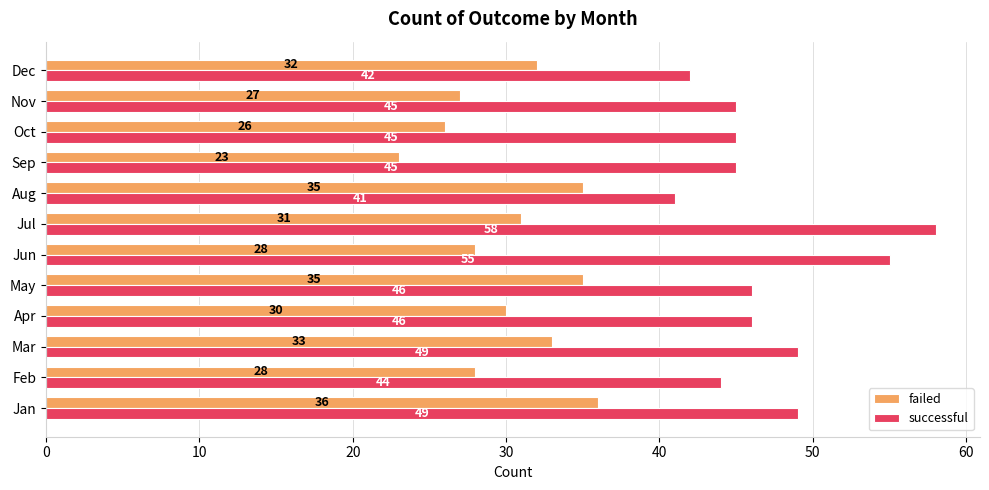

What is the approximate value of successful at Apr, to the nearest 5?

45